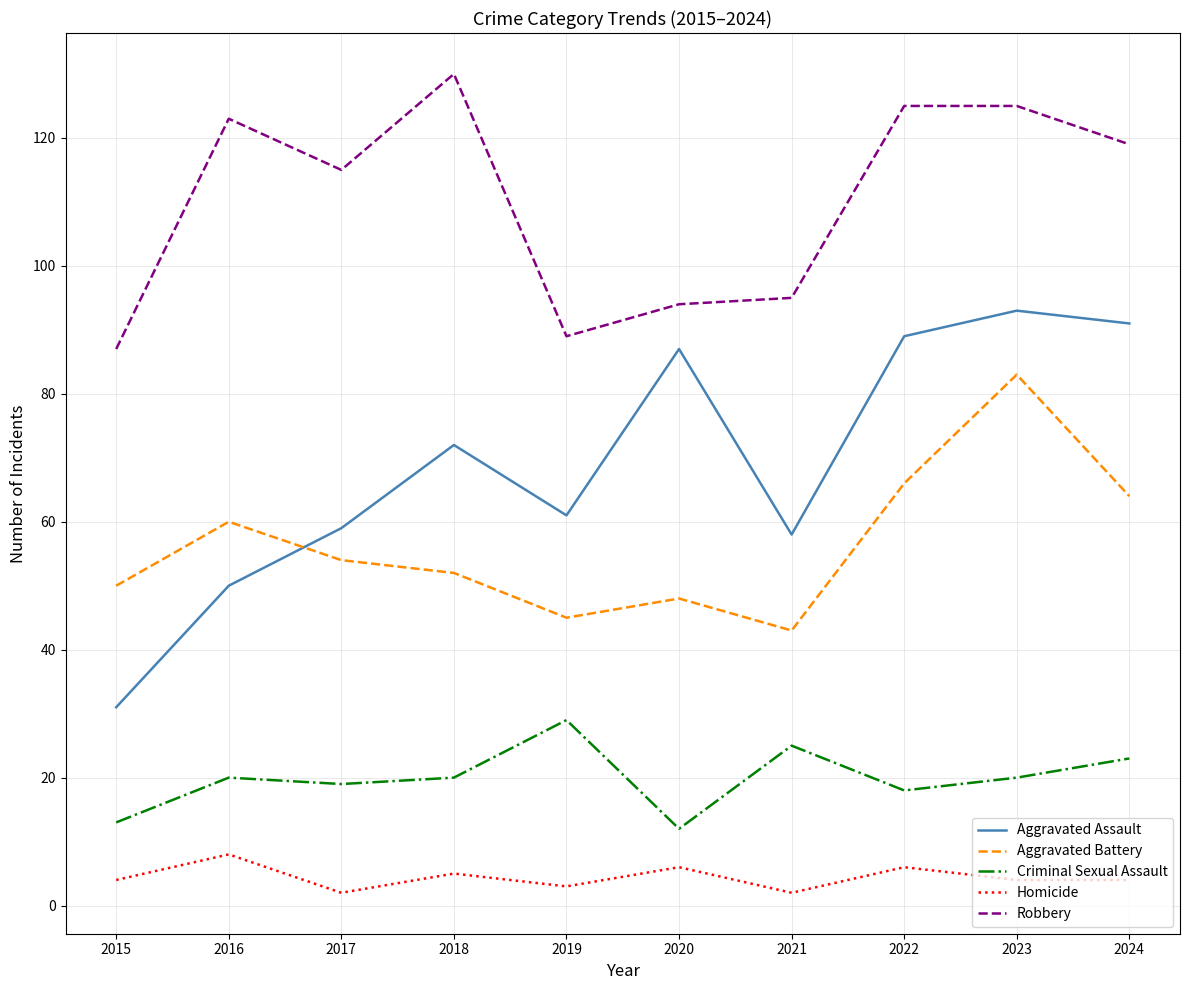

Which series has the widest spread of values?

Aggravated Assault